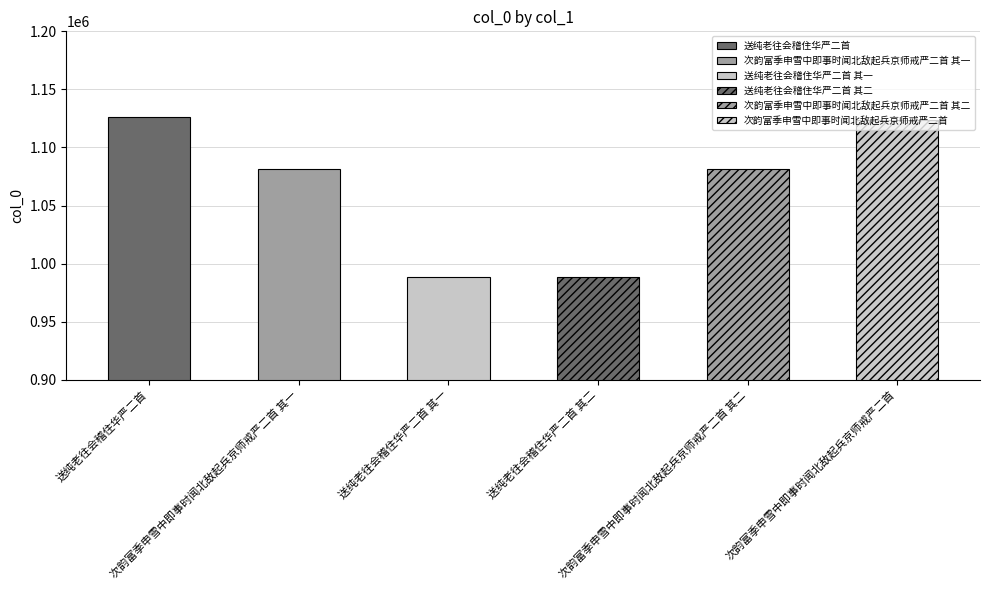

Which has a higher value, 次韵富季申雪中即事时闻北敌起兵京师戒严二首 or 送纯老往会稽住华严二首?

送纯老往会稽住华严二首